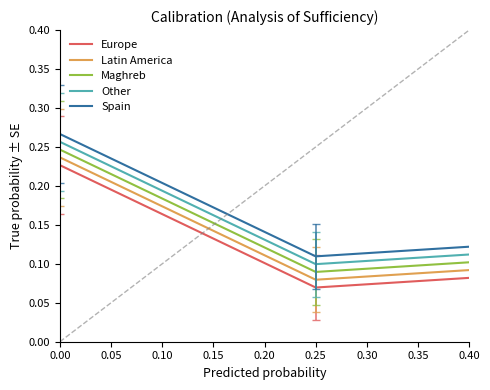

True or false: Europe and Latin America cross at least once.

False